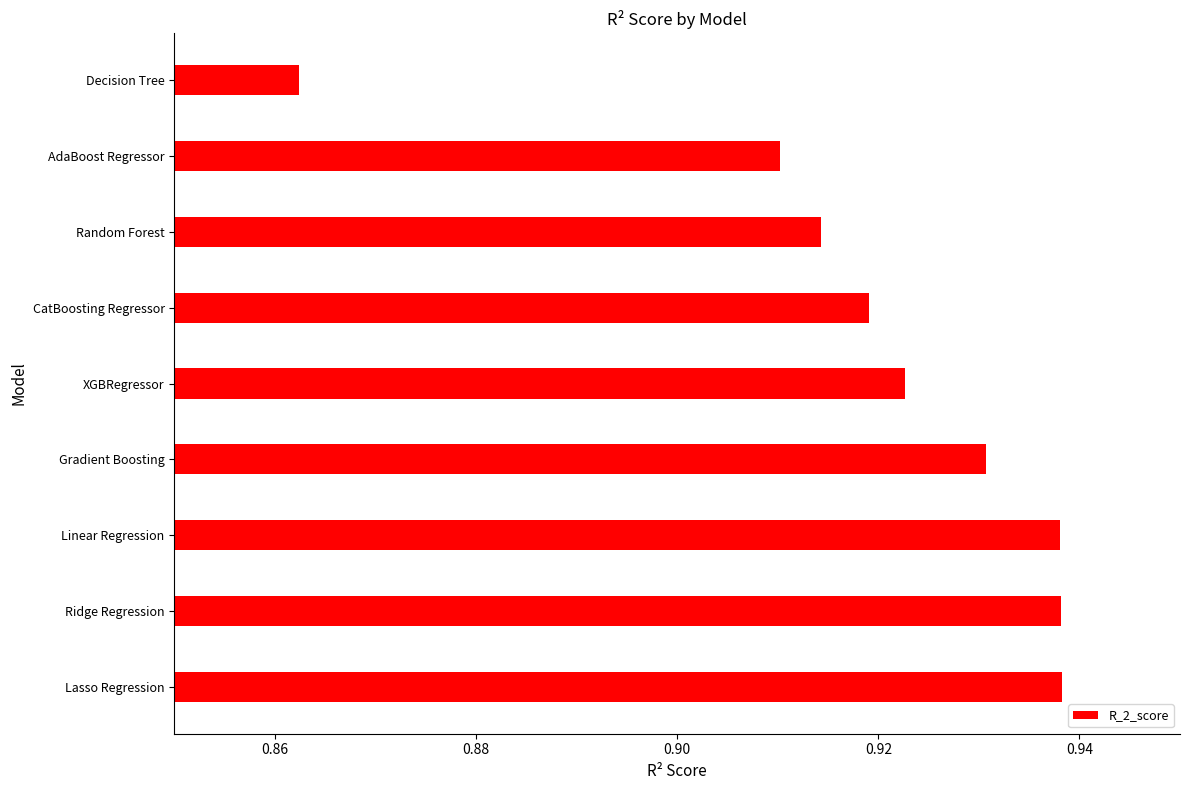

Which has a higher value, XGBRegressor or Lasso Regression?

Lasso Regression